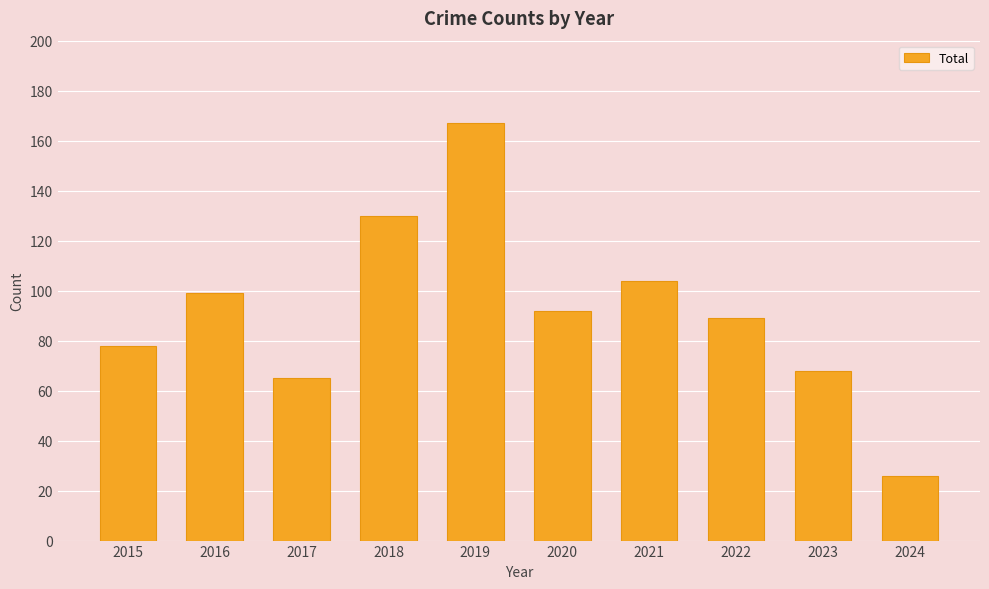

What is the difference between the maximum and minimum values?

141